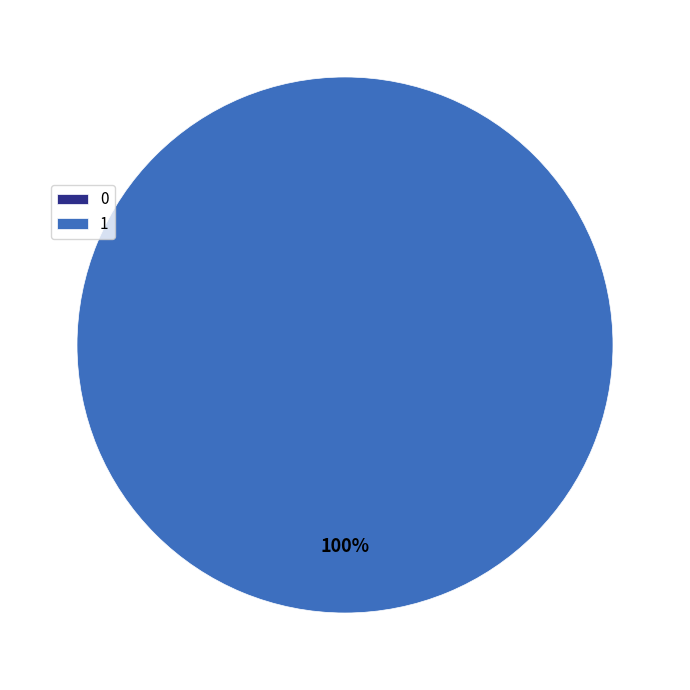

To the nearest percent, what is the difference between the 1 and 0 slice percentages?

100%